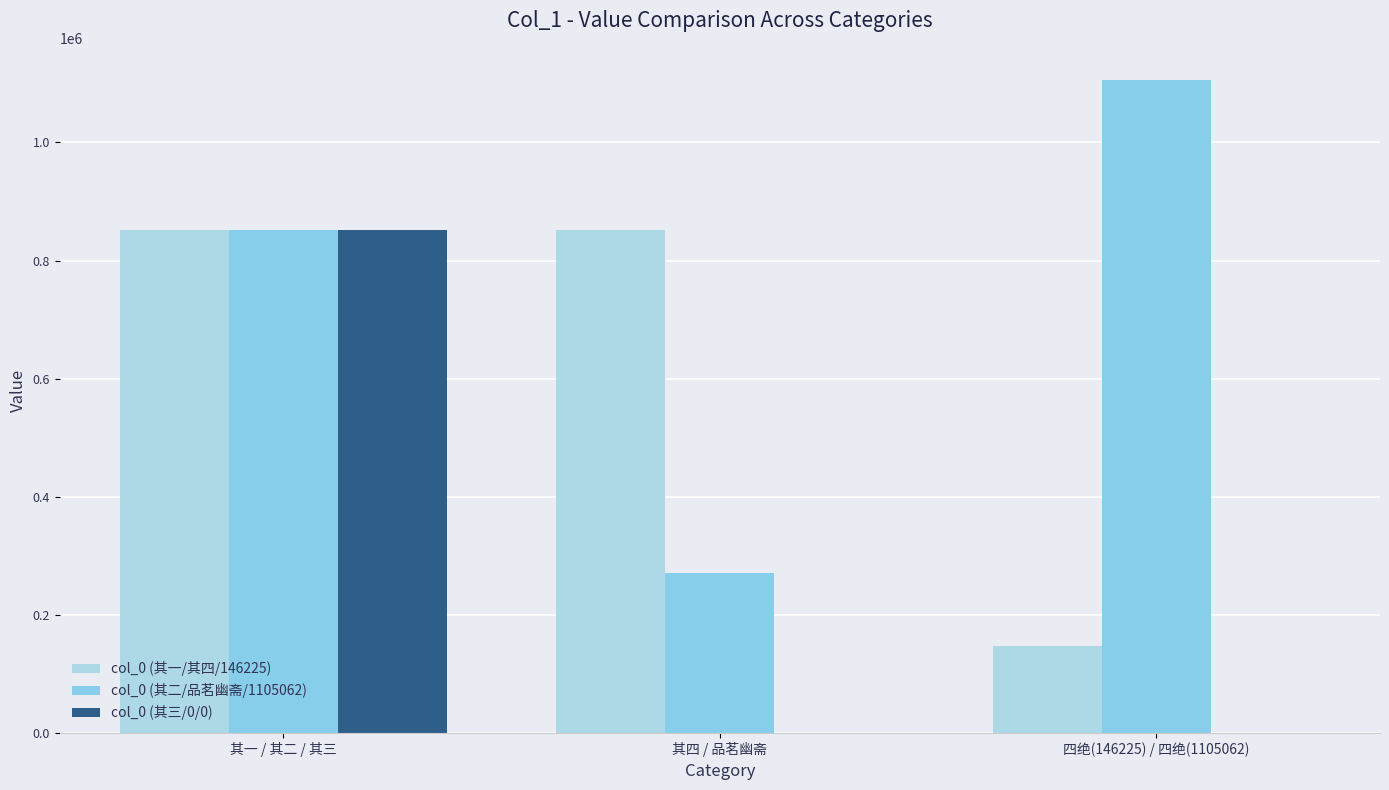

The col_0 (其二/品茗幽斋/1105062) series shows 406558 at 其四 / 品茗幽斋. True or false?

False